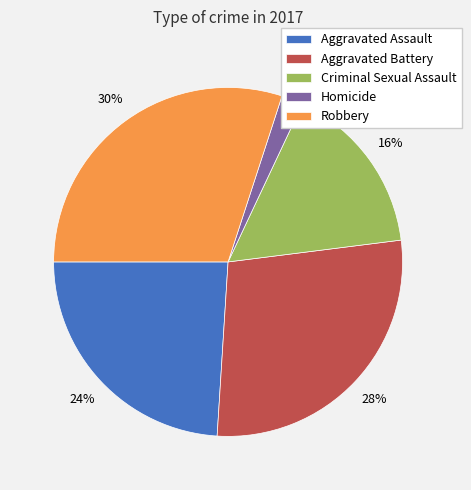

Rank the categories by value from lowest to highest.

Homicide, Criminal Sexual Assault, Aggravated Assault, Aggravated Battery, Robbery